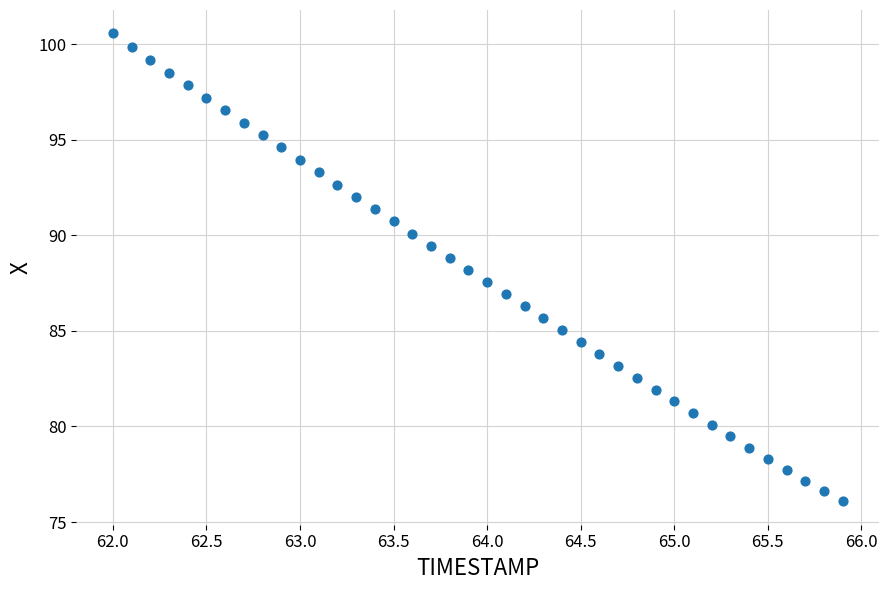

What is the range of X values (max minus min)?

3.9